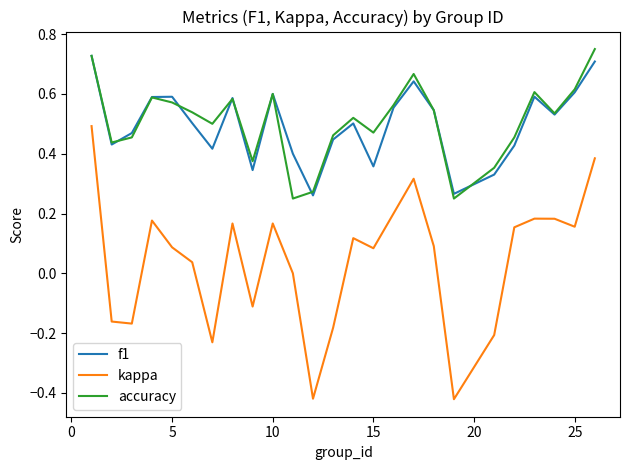

True or false: f1 and kappa intersect in this chart.

False